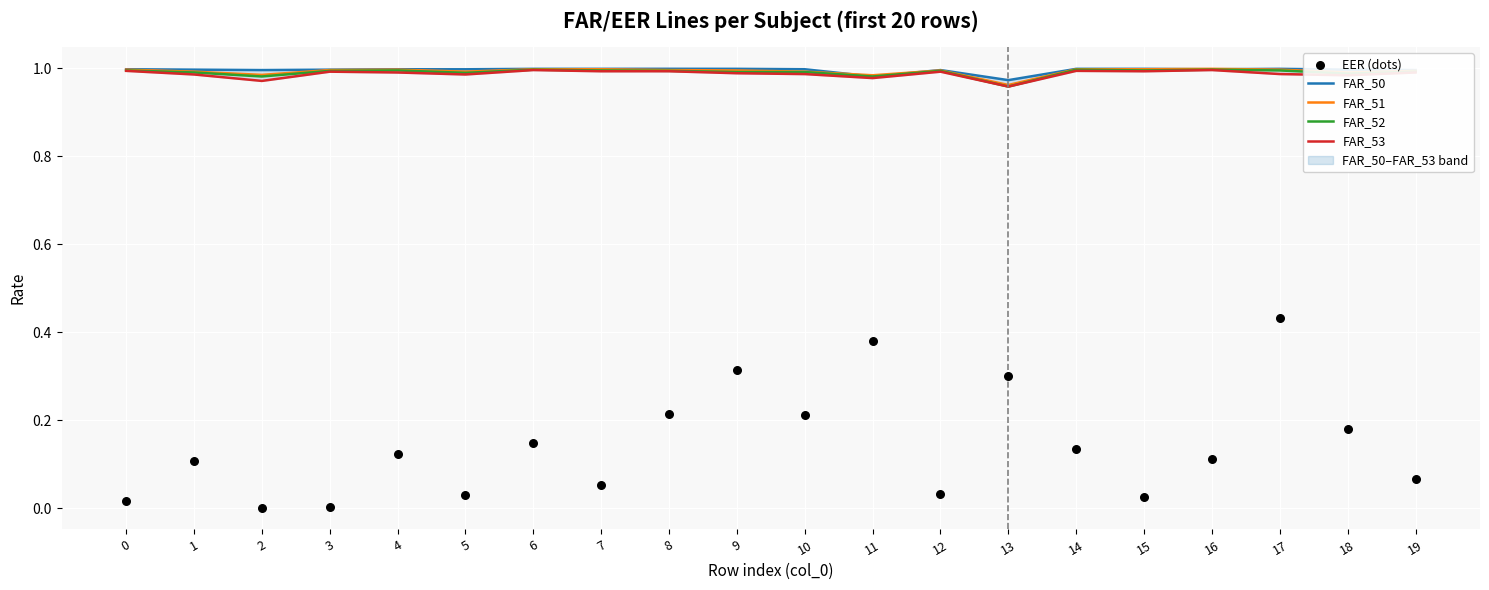

Which series has the largest total across all categories?

FAR_50